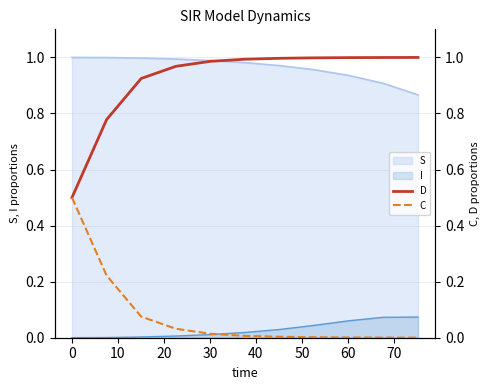

True or false: S and I intersect in this chart.

False